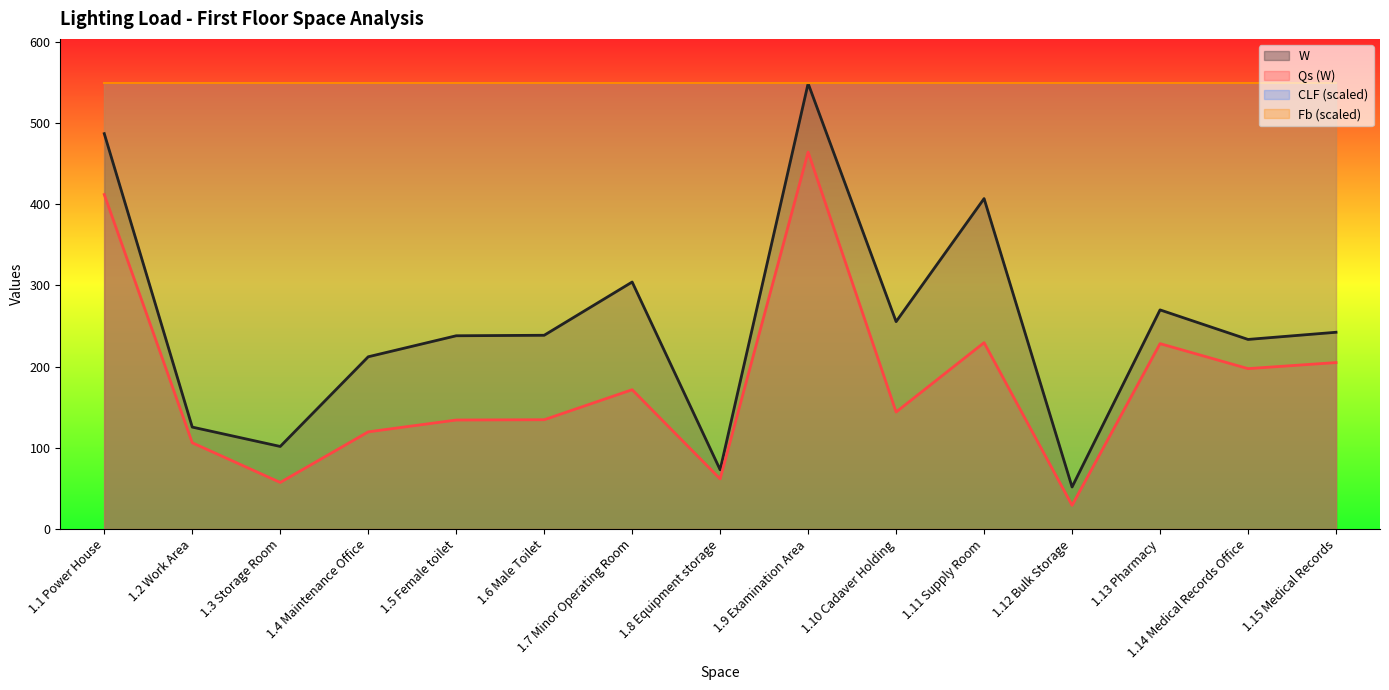

What is the label of the 6th point from the left?

1.6 Male Toilet